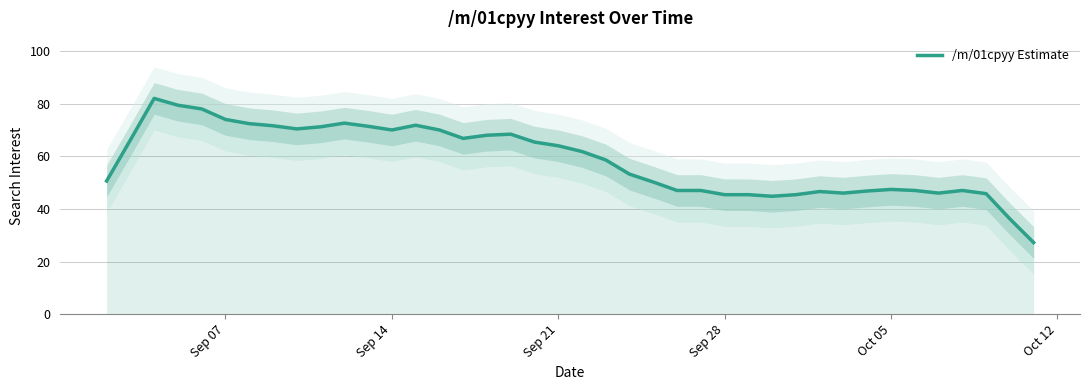

What is the difference between the maximum and minimum values?

54.8